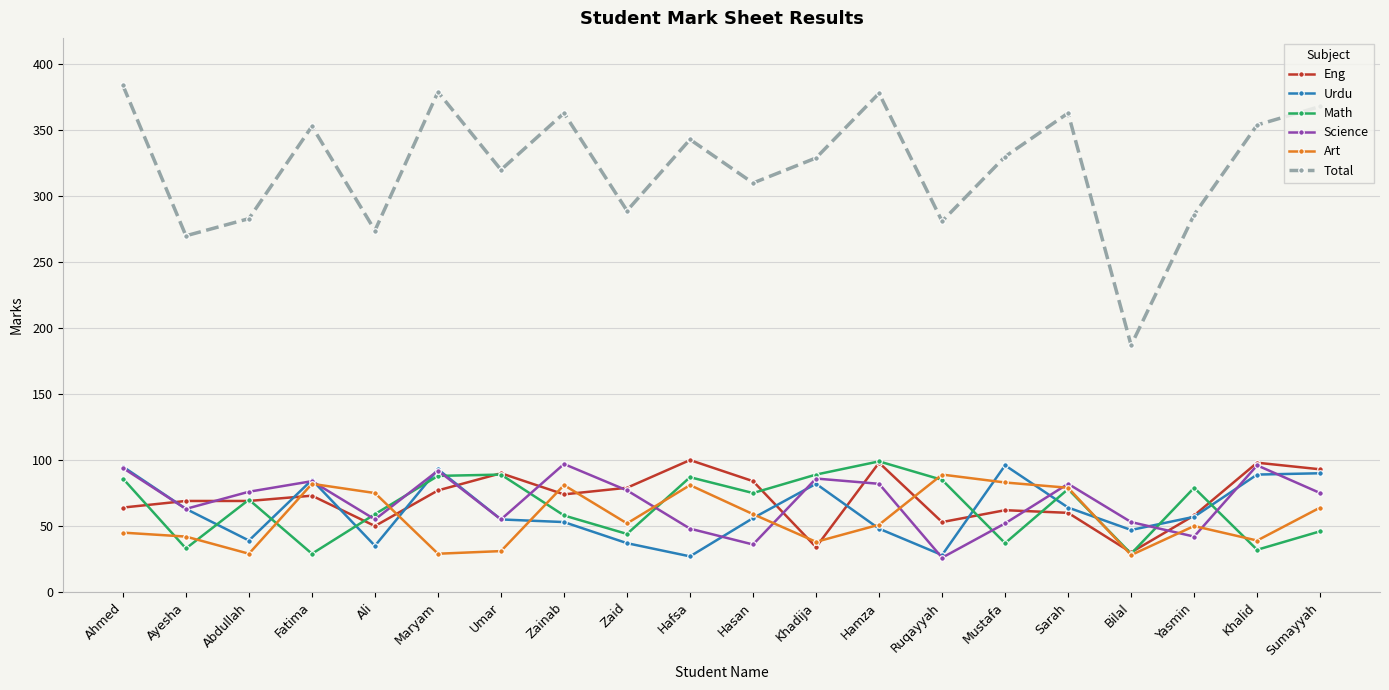

The value of Math at Sumayyah is 46. True or false?

True